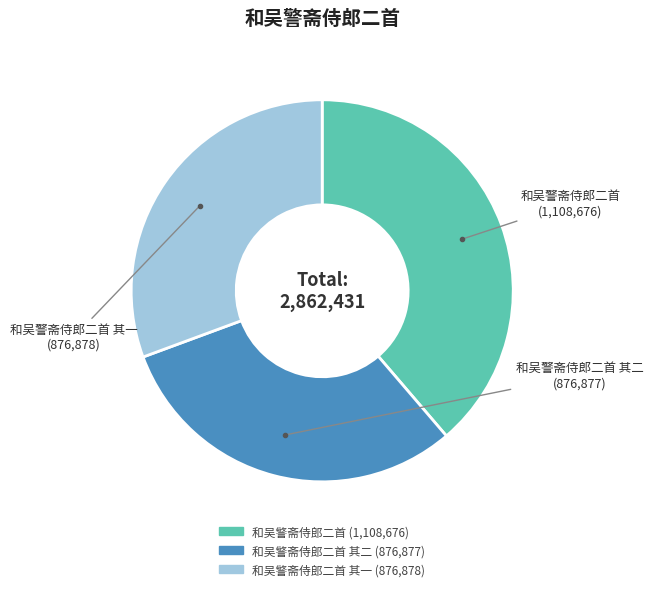

Is there any slice that represents more than half of the pie?

No